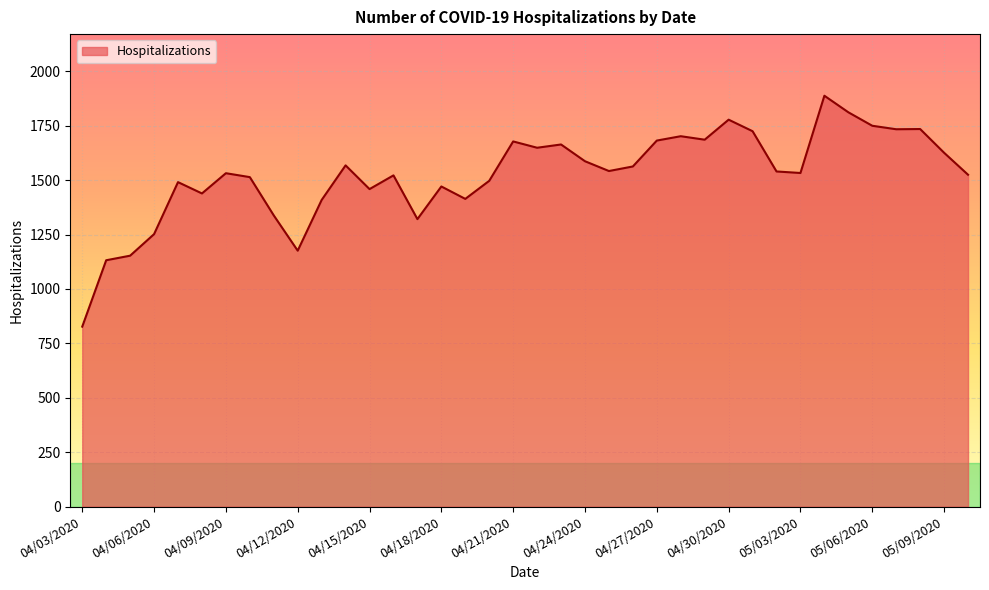

What is the greatest value displayed?

1888